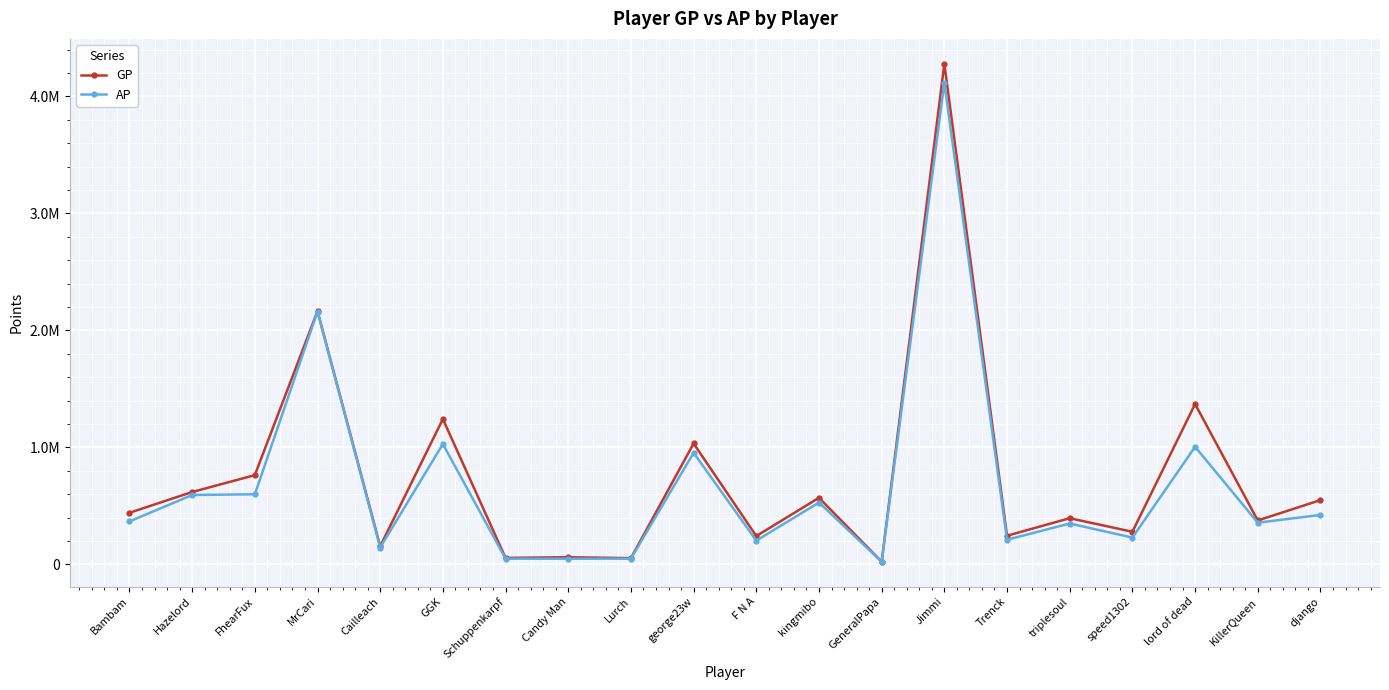

Which series has the widest spread of values?

GP